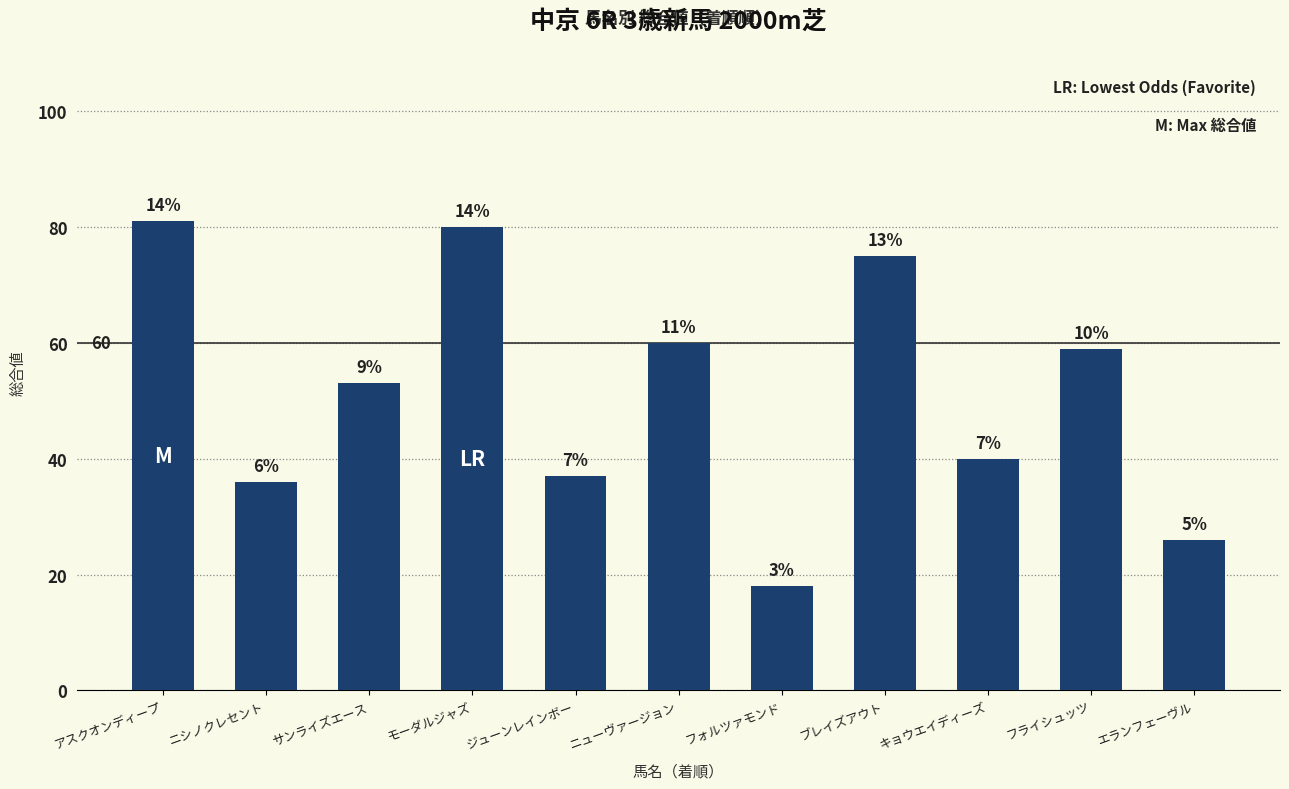

What is the sum of the values at エランフェーヴル and キョウエイディーズ?

66